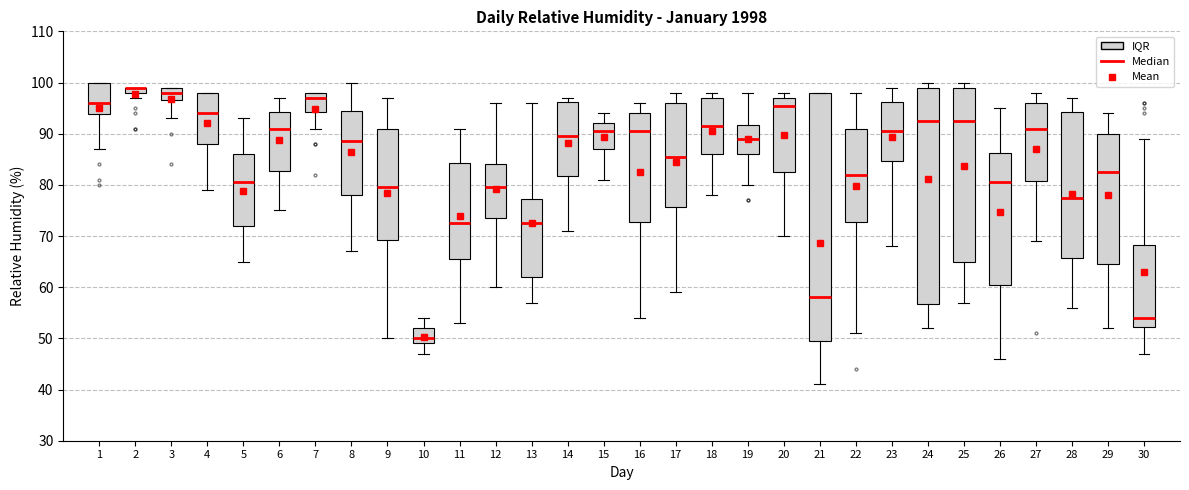

Where does the lower whisker of the box at x = 8 end on the y-axis? The values are not printed on the chart, so give them approximately, as read against the axis.

67